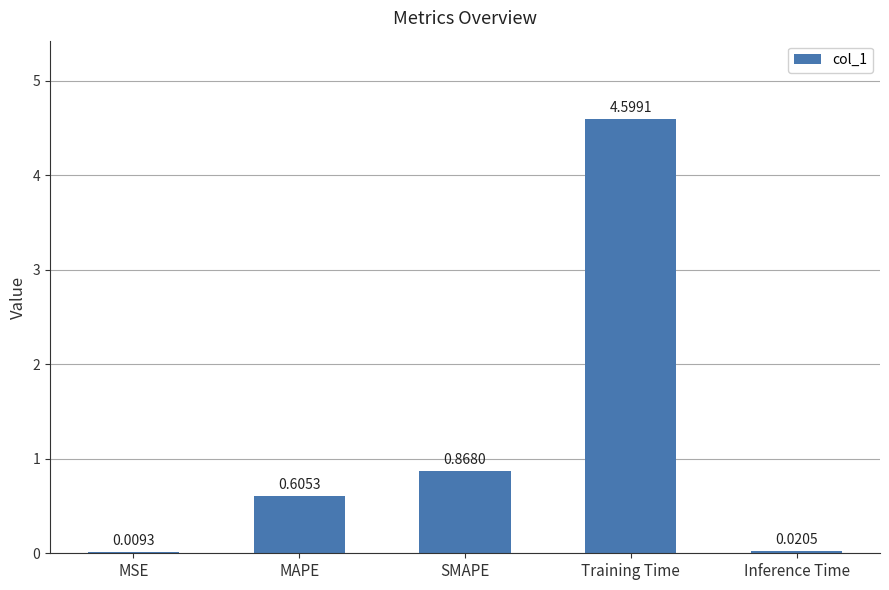

What is the sum of the values at MAPE and Training Time?

5.2